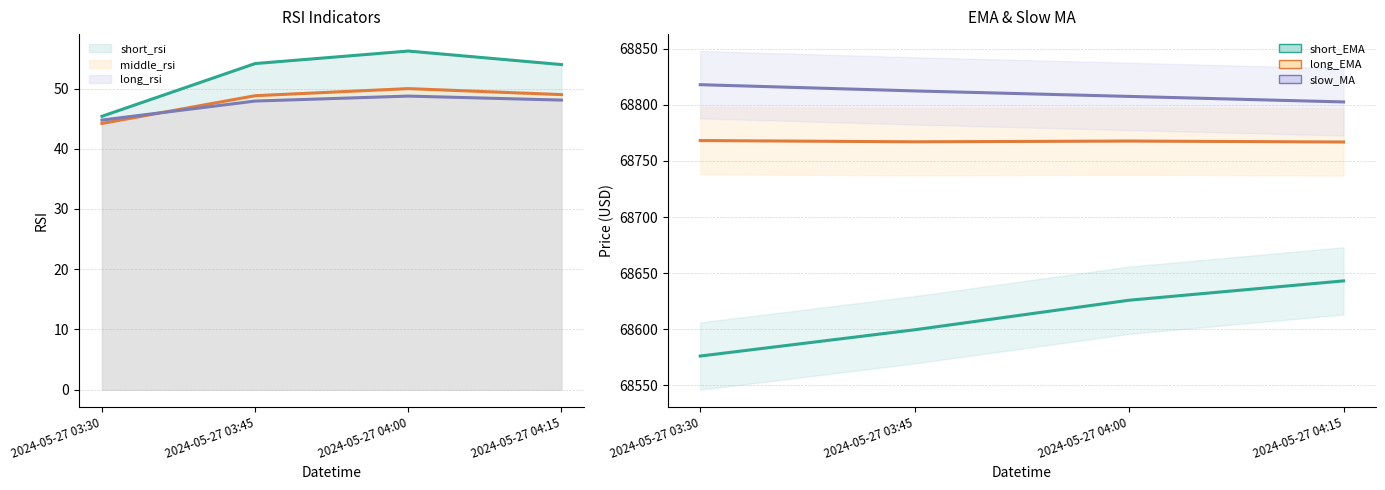

How many lines are shown in the chart?

6